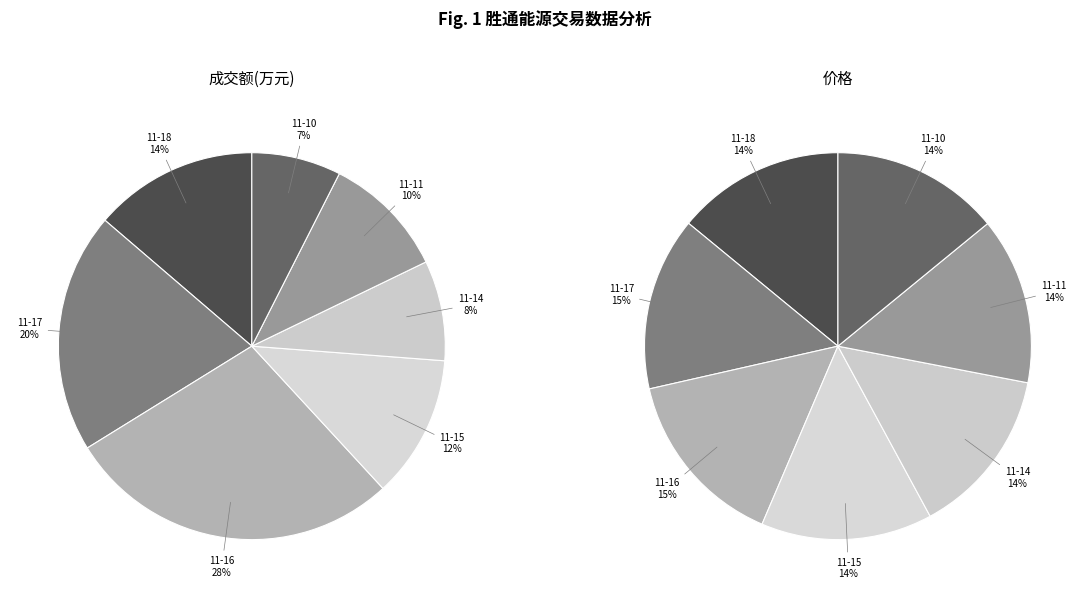

To the nearest percent, what percentage of the pie is 2022-11-10?

7%